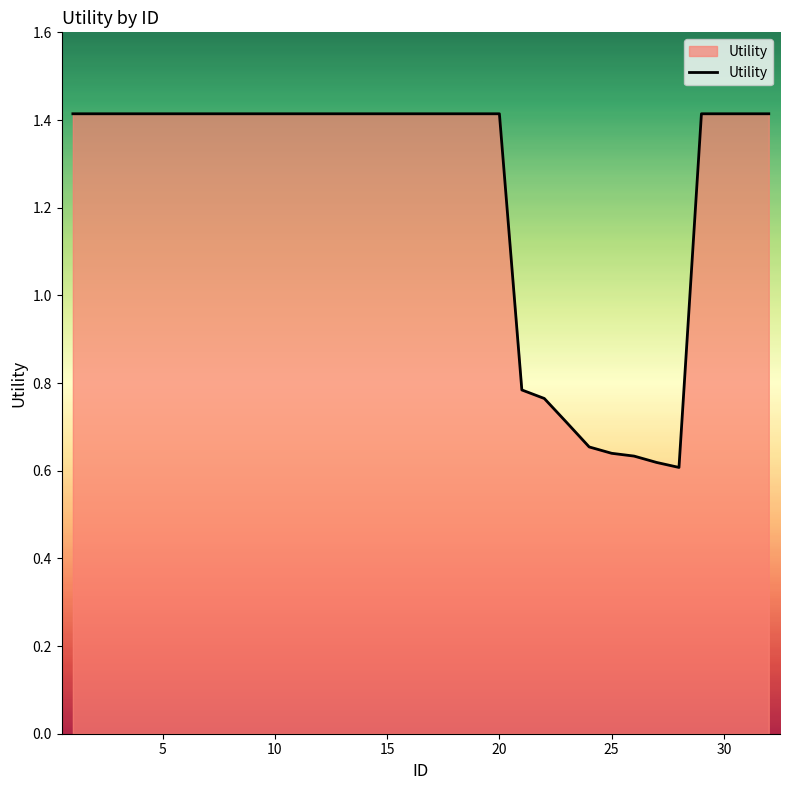

What is the maximum value shown in the chart?

1.4